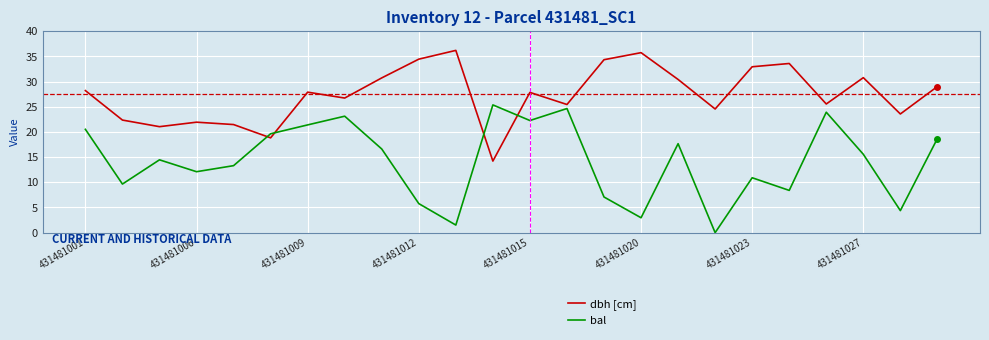

List the series in order of their overall mean, highest first.

dbh [cm], bal